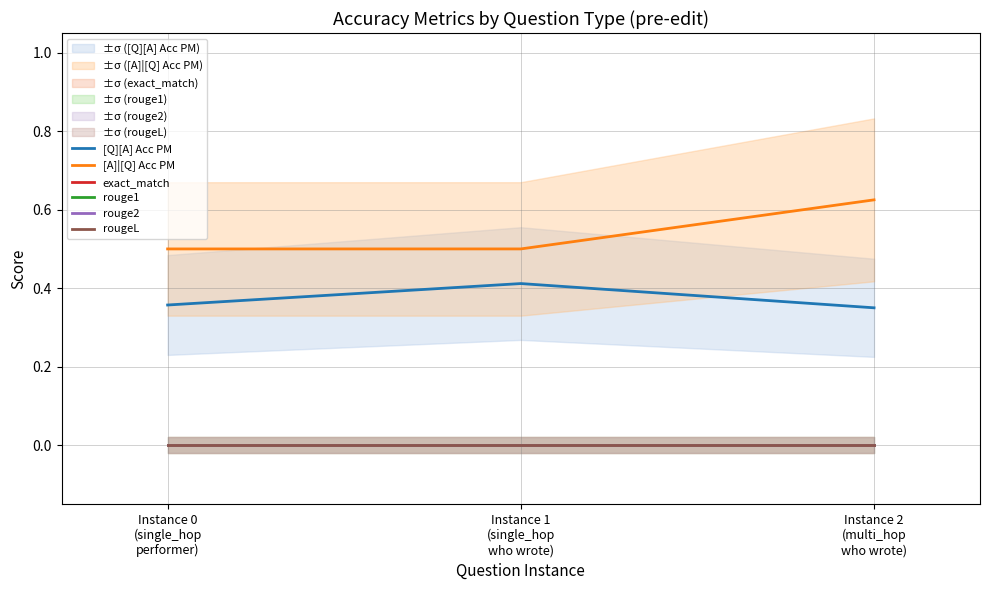

List the series in order of their peak value, highest first.

[A]|[Q] Acc PM, [Q][A] Acc PM, exact_match, rouge1, rouge2, rougeL